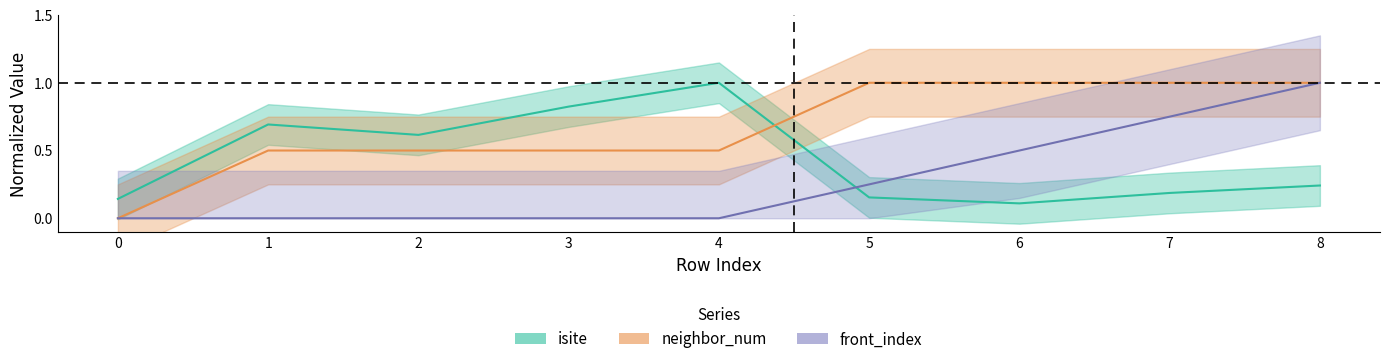

The value of neighbor_num at 0 is 0.0. True or false?

True